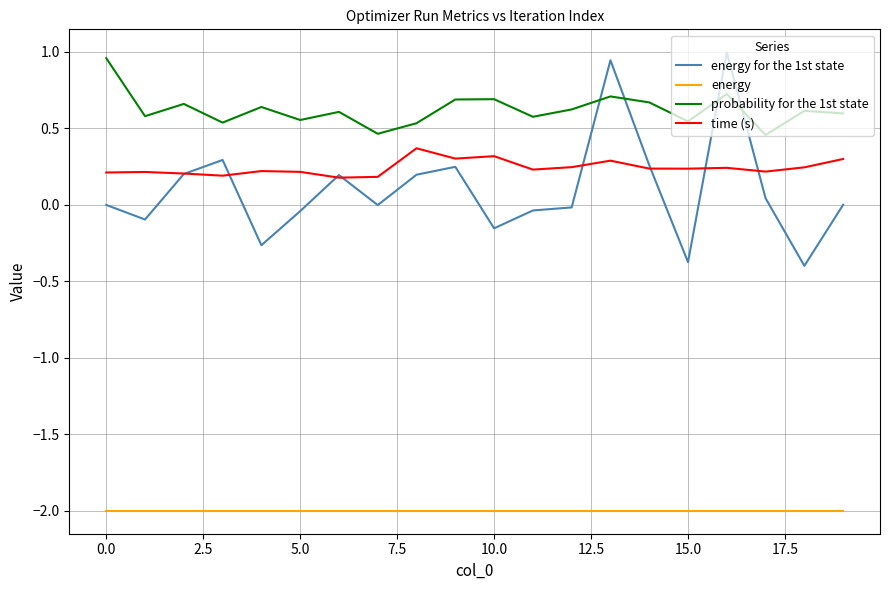

What is the maximum value for energy?

-2.0